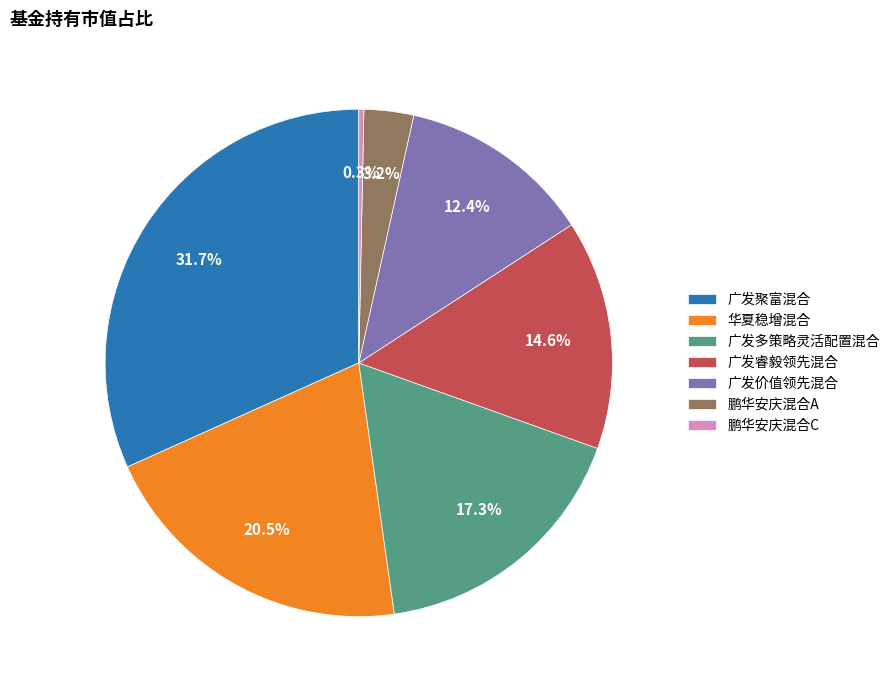

Does 广发睿毅领先混合 represent more than half of the total?

No